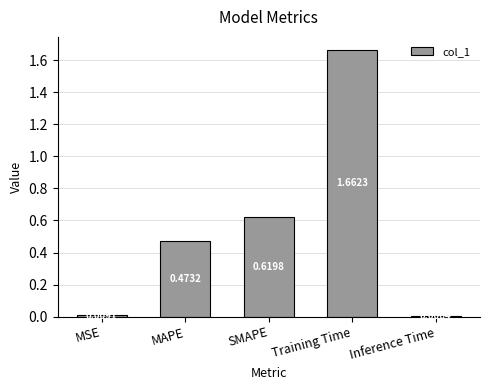

How many categories are shown in the chart?

5